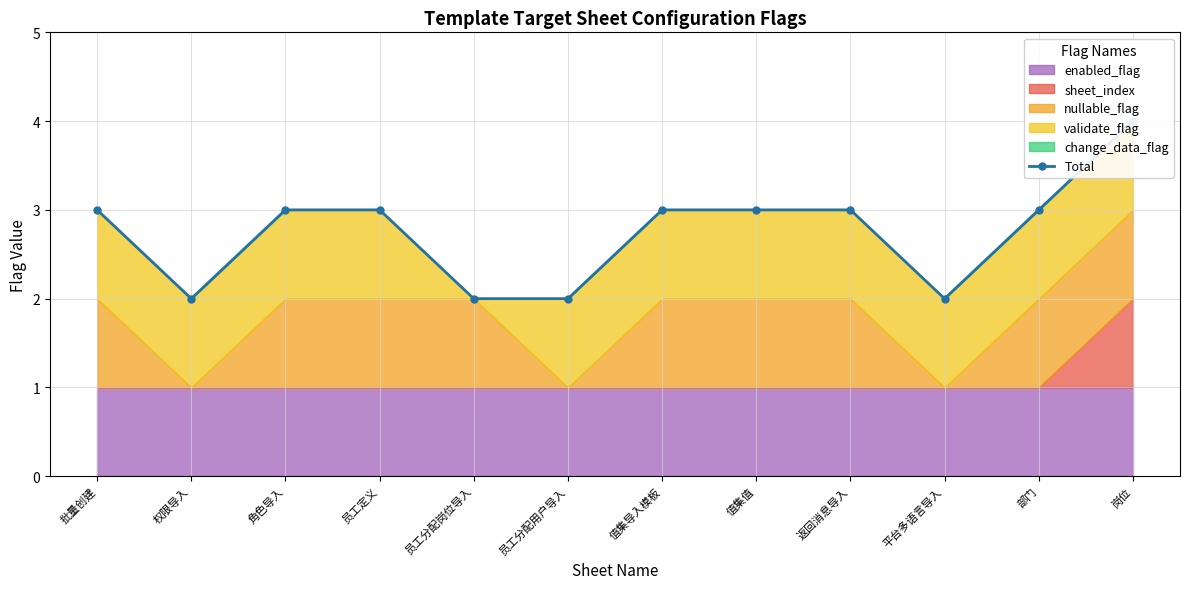

At which label does the data first exceed 3?

岗位